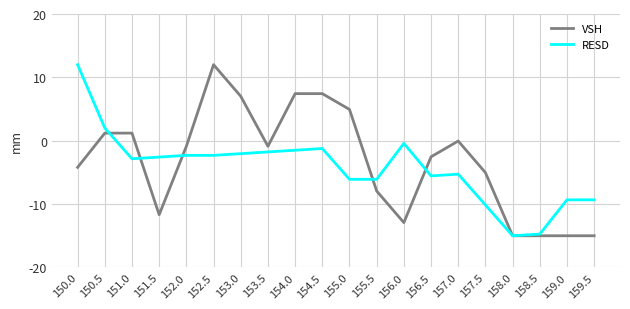

At 152.0, list the series in order from largest to smallest.

VSH, RESD